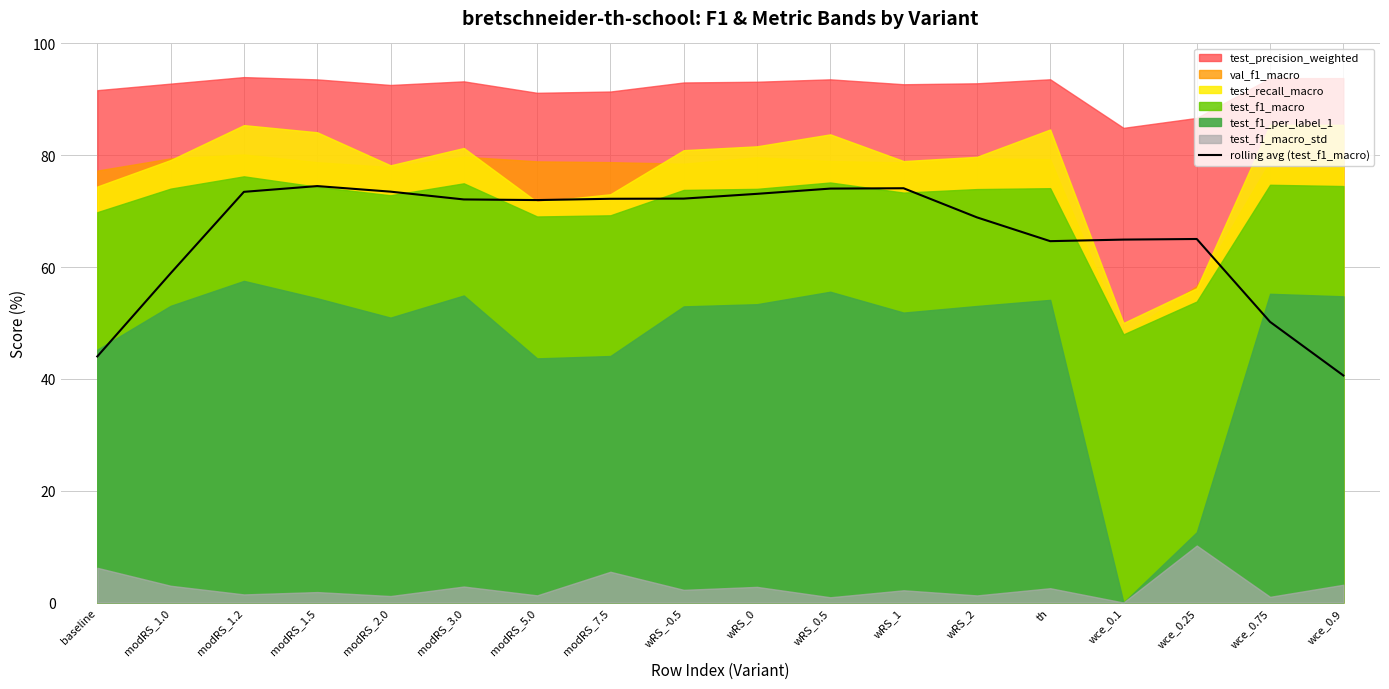

Reading left to right, list all the values displayed in this chart.

baseline=44.0	modRS_1.0=58.9	modRS_1.2=73.5	modRS_1.5=74.5	modRS_2.0=73.5	modRS_3.0=72.1	modRS_5.0=72.0	modRS_7.5=72.2	wRS_-0.5=72.2	wRS_0=73.1	wRS_0.5=74.0	wRS_1=74.1	wRS_2=68.9	th=64.6	wce_0.1=64.9	wce_0.25=65.0	wce_0.75=50.2	wce_0.9=40.6